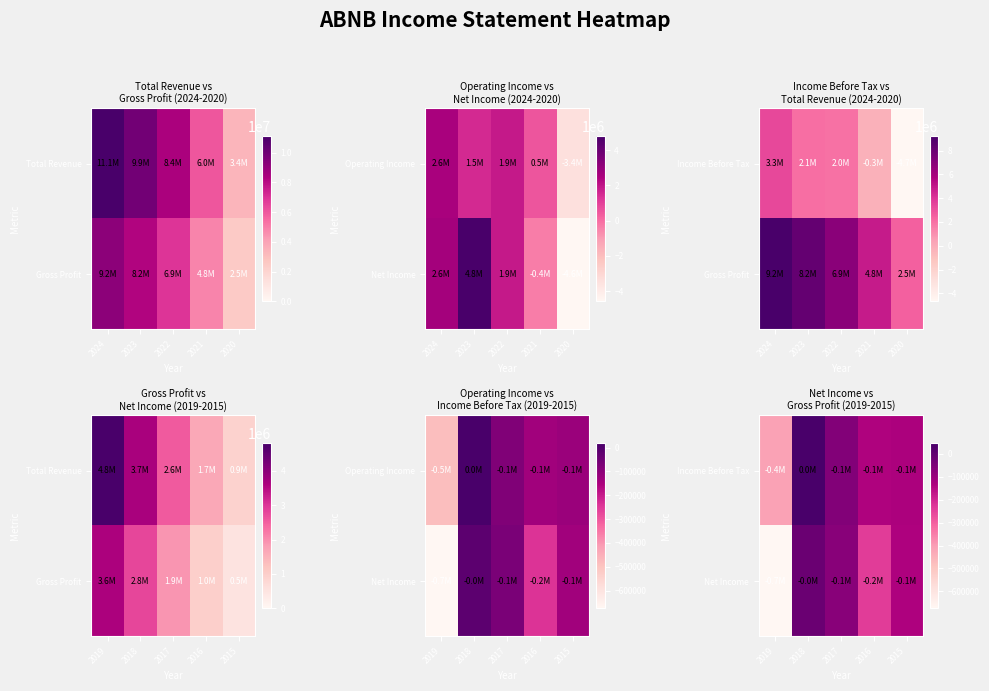

At how many categories does at least one series exceed -361741?

4